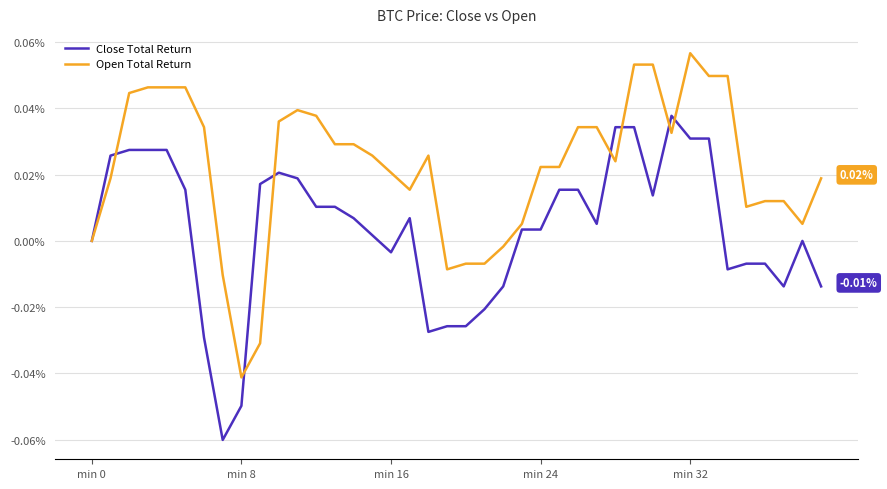

Which series has the largest total across all categories?

Open Total Return